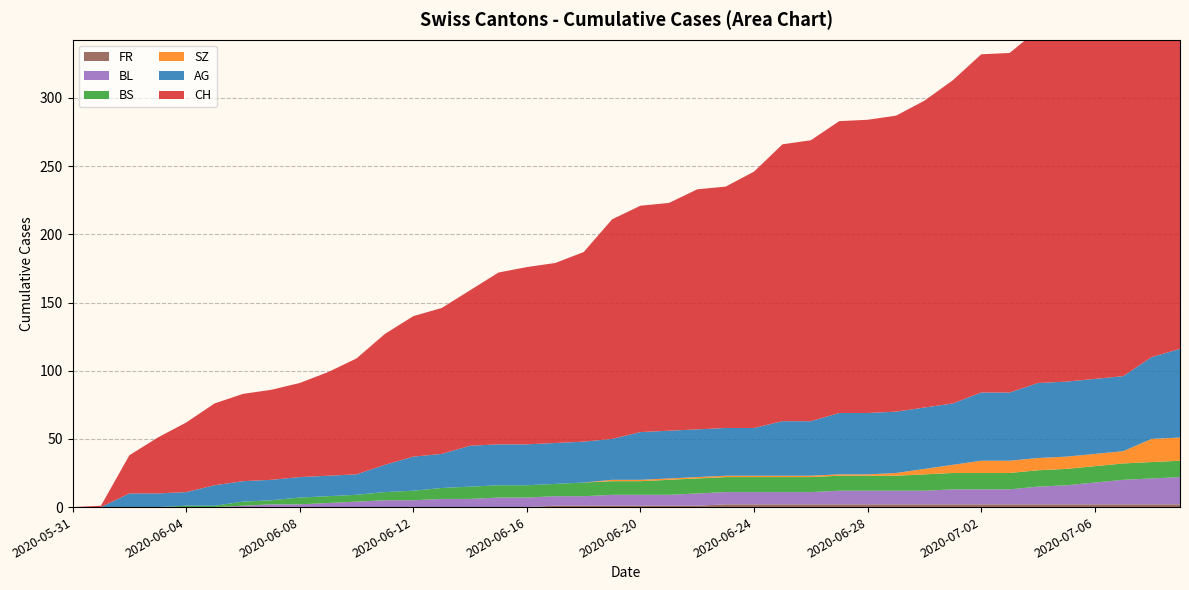

Reading left to right, what are all the values shown in this chart?

CH: 2020-05-31=0	2020-06-01=1	2020-06-02=28	2020-06-03=41	2020-06-04=51	2020-06-05=60	2020-06-06=64	2020-06-07=66	2020-06-08=69	2020-06-09=76	2020-06-10=85	2020-06-11=96	2020-06-12=103	2020-06-13=107	2020-06-14=114	2020-06-15=126	2020-06-16=130	2020-06-17=132	2020-06-18=139	2020-06-19=161	2020-06-20=166	2020-06-21=167	2020-06-22=176	2020-06-23=177	2020-06-24=188	2020-06-25=203	2020-06-26=206	2020-06-27=214	2020-06-28=215	2020-06-29=217	2020-06-30=225	2020-07-01=237	2020-07-02=248	2020-07-03=249	2020-07-04=259	2020-07-05=260	2020-07-06=263	2020-07-07=270	2020-07-08=290	2020-07-09=298
AG: 2020-05-31=0	2020-06-01=0	2020-06-02=10	2020-06-03=10	2020-06-04=10	2020-06-05=15	2020-06-06=15	2020-06-07=15	2020-06-08=15	2020-06-09=15	2020-06-10=15	2020-06-11=20	2020-06-12=25	2020-06-13=25	2020-06-14=30	2020-06-15=30	2020-06-16=30	2020-06-17=30	2020-06-18=30	2020-06-19=30	2020-06-20=35	2020-06-21=35	2020-06-22=35	2020-06-23=35	2020-06-24=35	2020-06-25=40	2020-06-26=40	2020-06-27=45	2020-06-28=45	2020-06-29=45	2020-06-30=45	2020-07-01=45	2020-07-02=50	2020-07-03=50	2020-07-04=55	2020-07-05=55	2020-07-06=55	2020-07-07=55	2020-07-08=60	2020-07-09=65
BL: 2020-05-31=0	2020-06-01=0	2020-06-02=0	2020-06-03=0	2020-06-04=0	2020-06-05=0	2020-06-06=1	2020-06-07=2	2020-06-08=2	2020-06-09=3	2020-06-10=4	2020-06-11=5	2020-06-12=5	2020-06-13=6	2020-06-14=6	2020-06-15=7	2020-06-16=7	2020-06-17=7	2020-06-18=7	2020-06-19=8	2020-06-20=8	2020-06-21=8	2020-06-22=9	2020-06-23=9	2020-06-24=9	2020-06-25=9	2020-06-26=9	2020-06-27=10	2020-06-28=10	2020-06-29=10	2020-06-30=10	2020-07-01=11	2020-07-02=11	2020-07-03=11	2020-07-04=13	2020-07-05=14	2020-07-06=16	2020-07-07=18	2020-07-08=19	2020-07-09=20
BS: 2020-05-31=0	2020-06-01=0	2020-06-02=0	2020-06-03=0	2020-06-04=1	2020-06-05=1	2020-06-06=3	2020-06-07=3	2020-06-08=5	2020-06-09=5	2020-06-10=5	2020-06-11=6	2020-06-12=7	2020-06-13=8	2020-06-14=9	2020-06-15=9	2020-06-16=9	2020-06-17=9	2020-06-18=10	2020-06-19=10	2020-06-20=10	2020-06-21=11	2020-06-22=11	2020-06-23=11	2020-06-24=11	2020-06-25=11	2020-06-26=11	2020-06-27=11	2020-06-28=11	2020-06-29=11	2020-06-30=12	2020-07-01=12	2020-07-02=12	2020-07-03=12	2020-07-04=12	2020-07-05=12	2020-07-06=12	2020-07-07=12	2020-07-08=12	2020-07-09=12
SZ: 2020-05-31=0	2020-06-01=0	2020-06-02=0	2020-06-03=0	2020-06-04=0	2020-06-05=0	2020-06-06=0	2020-06-07=0	2020-06-08=0	2020-06-09=0	2020-06-10=0	2020-06-11=0	2020-06-12=0	2020-06-13=0	2020-06-14=0	2020-06-15=0	2020-06-16=0	2020-06-17=0	2020-06-18=0	2020-06-19=1	2020-06-20=1	2020-06-21=1	2020-06-22=1	2020-06-23=1	2020-06-24=1	2020-06-25=1	2020-06-26=1	2020-06-27=1	2020-06-28=1	2020-06-29=2	2020-06-30=4	2020-07-01=6	2020-07-02=9	2020-07-03=9	2020-07-04=9	2020-07-05=9	2020-07-06=9	2020-07-07=9	2020-07-08=17	2020-07-09=17
FR: 2020-05-31=0	2020-06-01=0	2020-06-02=0	2020-06-03=0	2020-06-04=0	2020-06-05=0	2020-06-06=0	2020-06-07=0	2020-06-08=0	2020-06-09=0	2020-06-10=0	2020-06-11=0	2020-06-12=0	2020-06-13=0	2020-06-14=0	2020-06-15=0	2020-06-16=0	2020-06-17=1	2020-06-18=1	2020-06-19=1	2020-06-20=1	2020-06-21=1	2020-06-22=1	2020-06-23=2	2020-06-24=2	2020-06-25=2	2020-06-26=2	2020-06-27=2	2020-06-28=2	2020-06-29=2	2020-06-30=2	2020-07-01=2	2020-07-02=2	2020-07-03=2	2020-07-04=2	2020-07-05=2	2020-07-06=2	2020-07-07=2	2020-07-08=2	2020-07-09=2